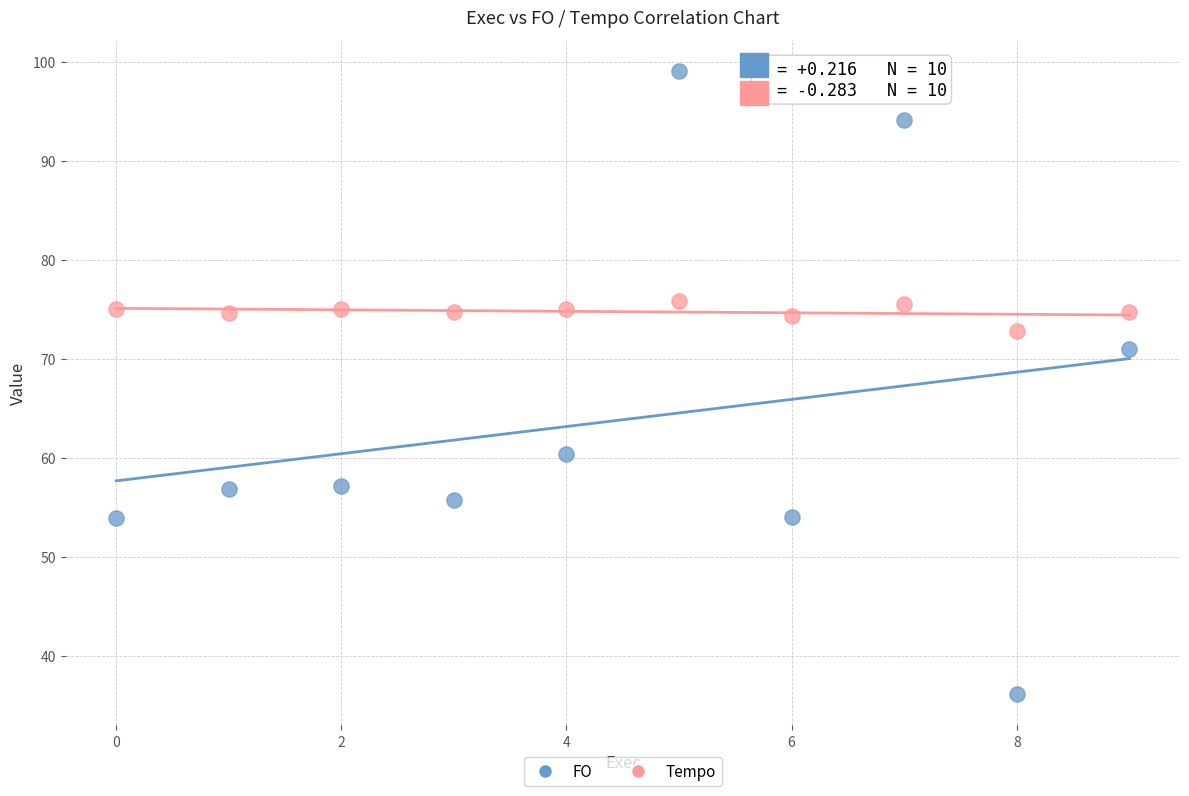

Across all data points, what is the range of Y values (max minus min)?

62.9